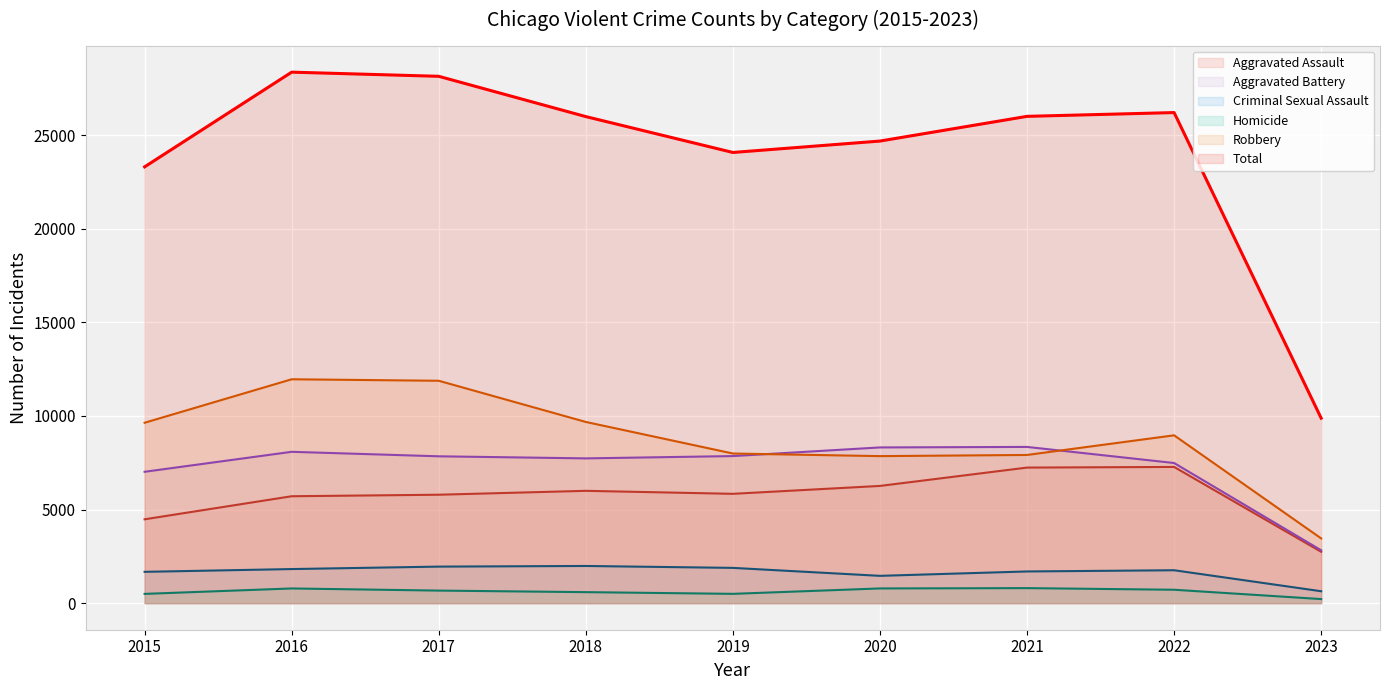

At how many categories does at least one series exceed 10313?

8